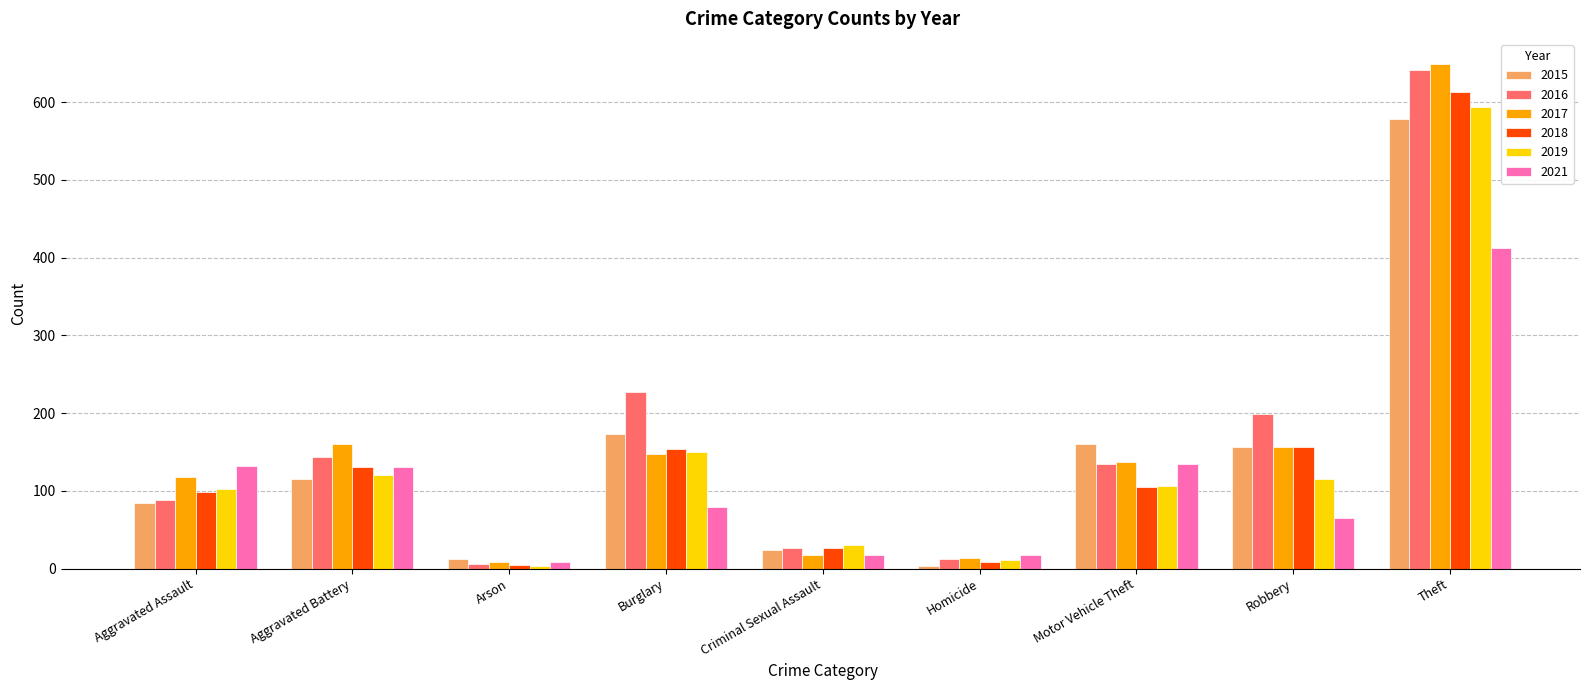

True or false: 2018 has a value of 27 at Criminal Sexual Assault.

True